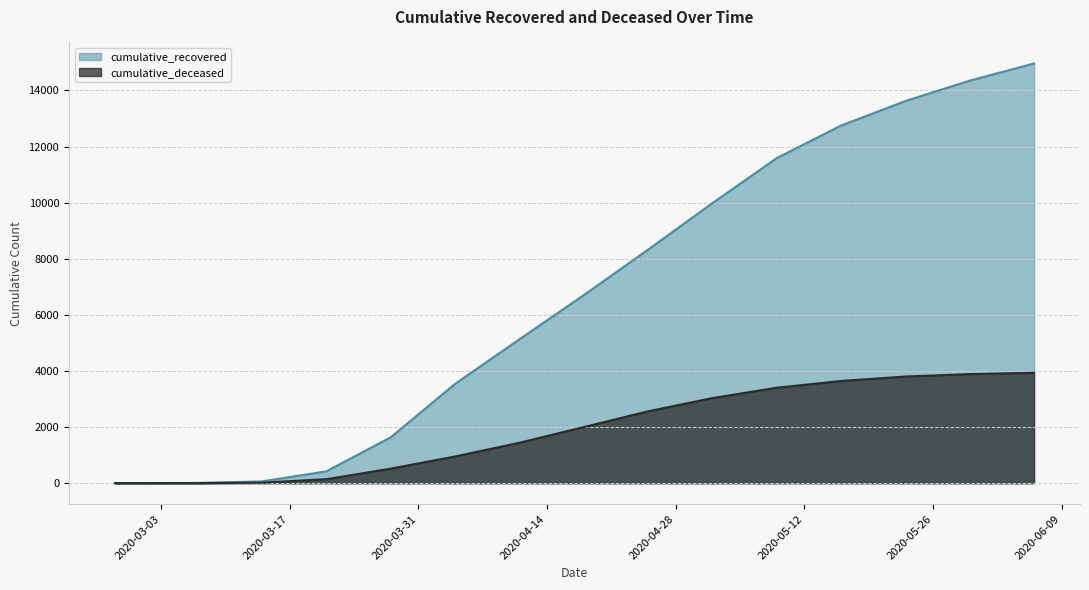

Which series has the largest range (max minus min)?

cumulative_recovered